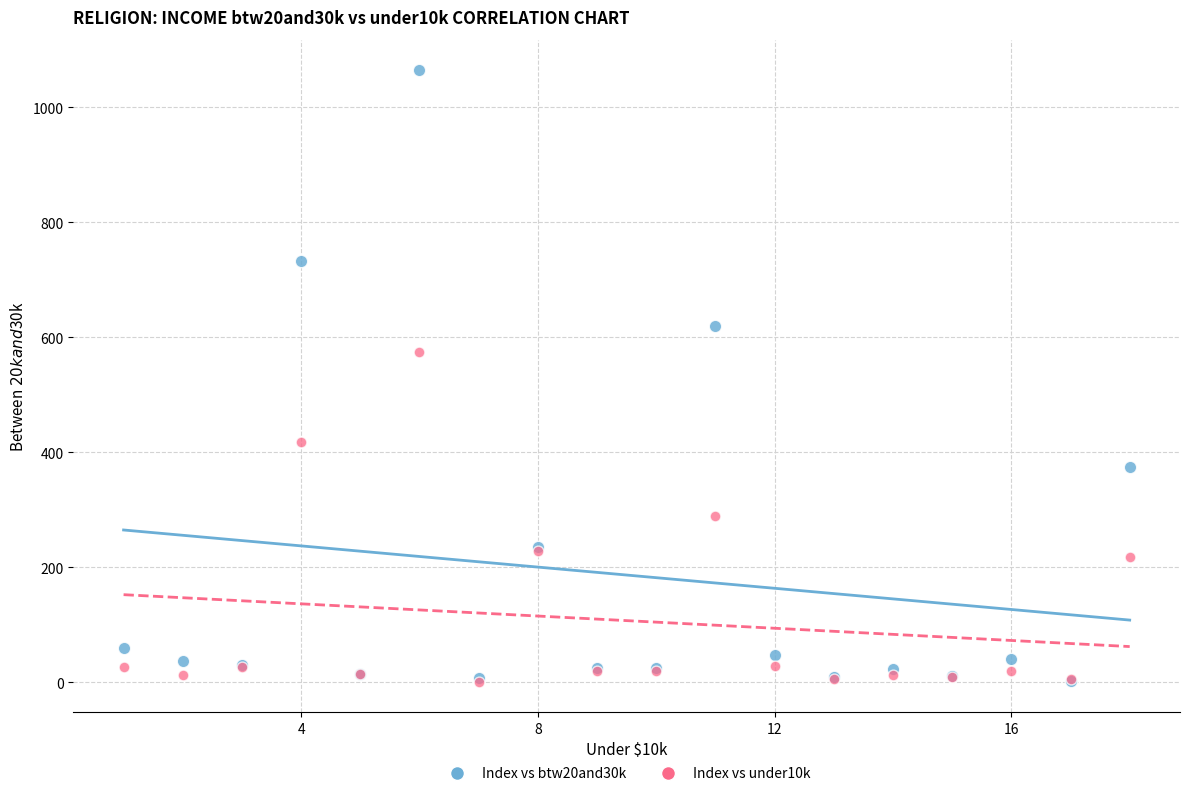

Across all series, what Y value is closest to 532?

575